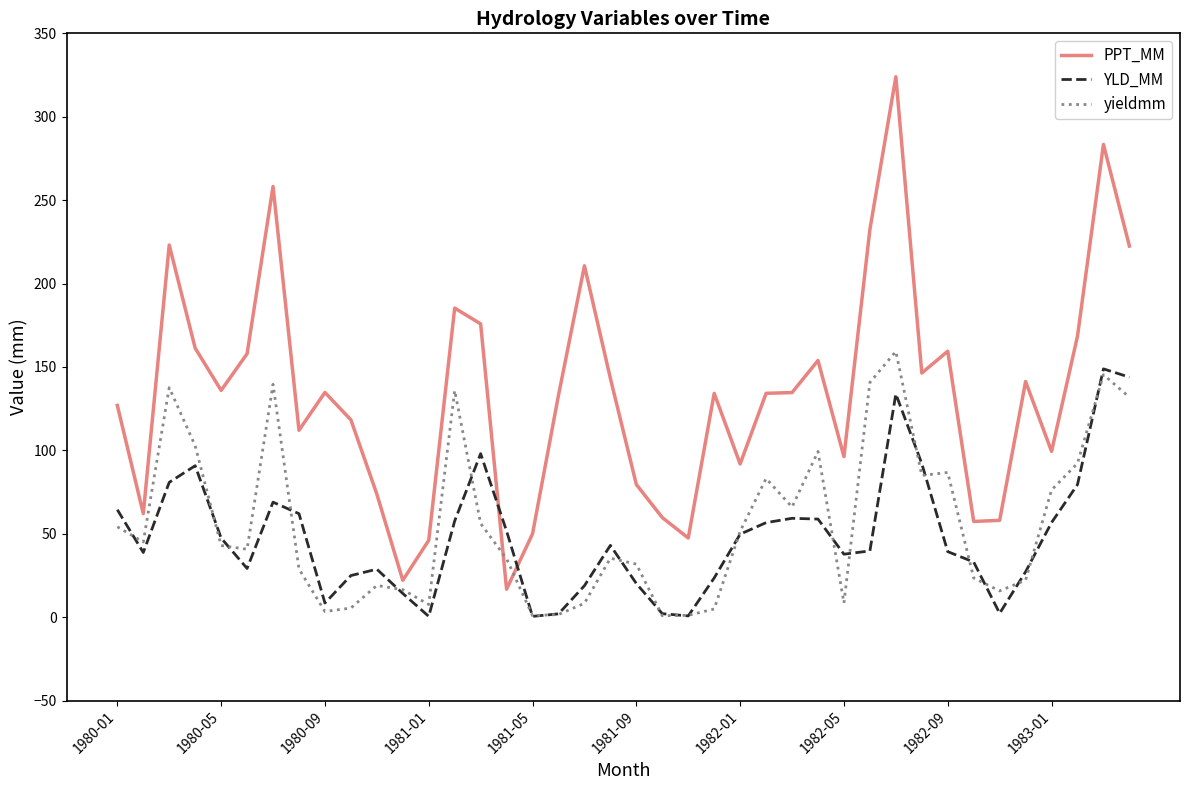

Which series has the largest range (max minus min)?

PPT_MM